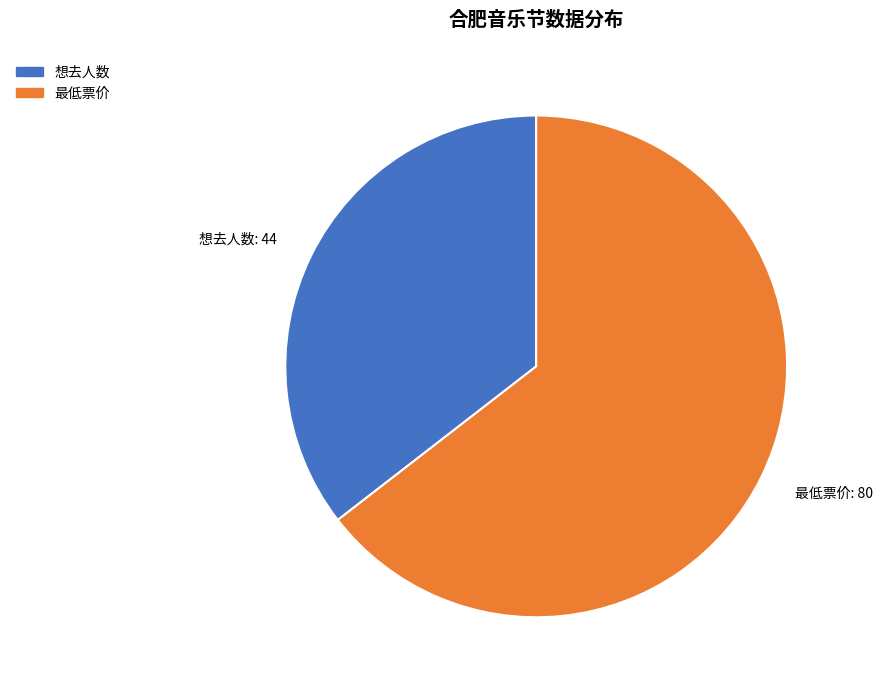

What is the ratio of the value at 最低票价 to the value at 想去人数?

1.8